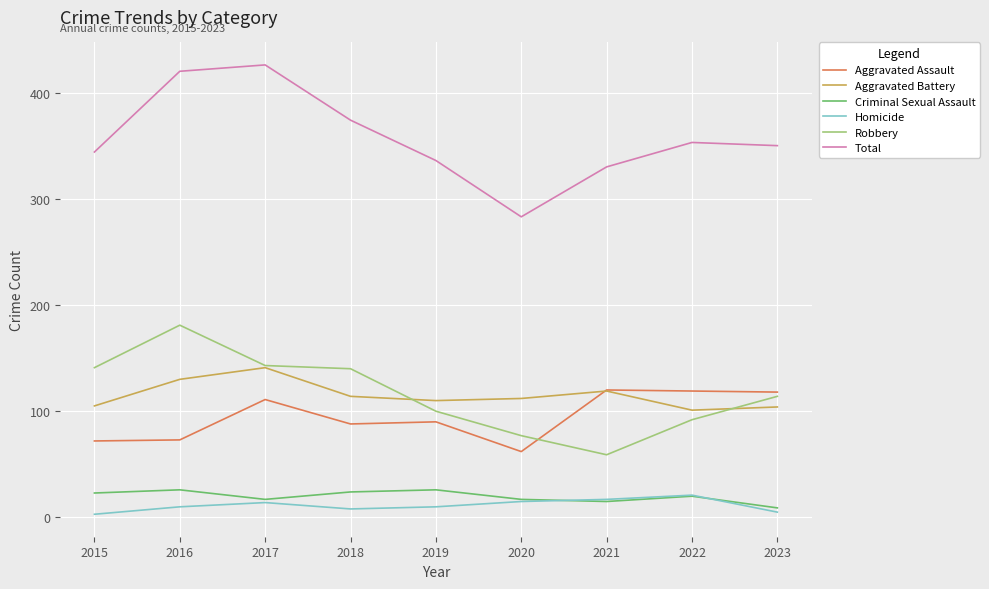

At which label does Robbery reach its peak?

2016